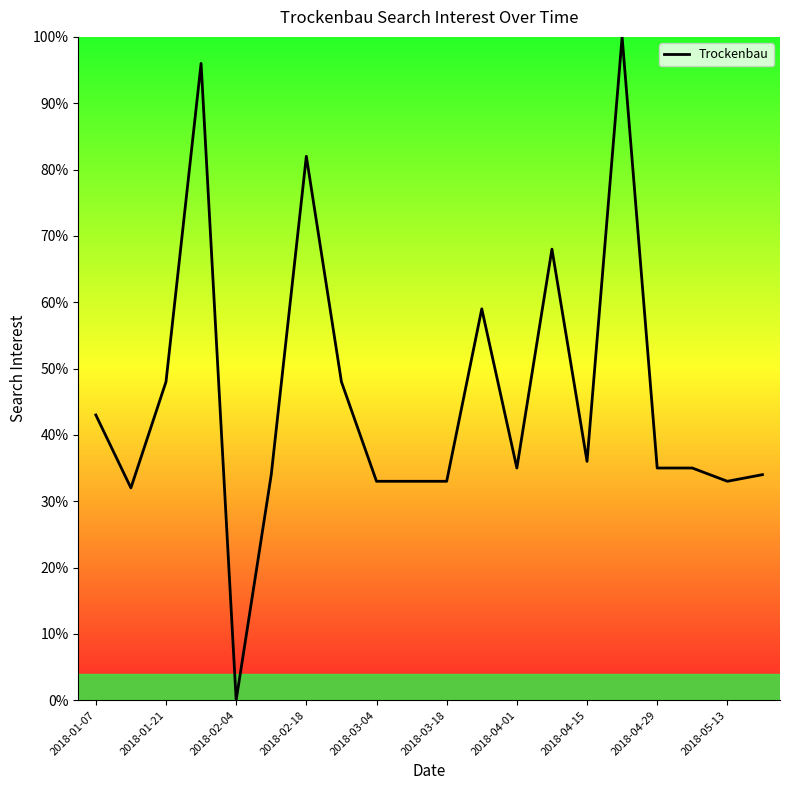

Reading right to left, what are all the values shown in this chart?

34	33	35	35	100	36	68	35	59	33	33	33	48	82	34	0	96	48	32	43